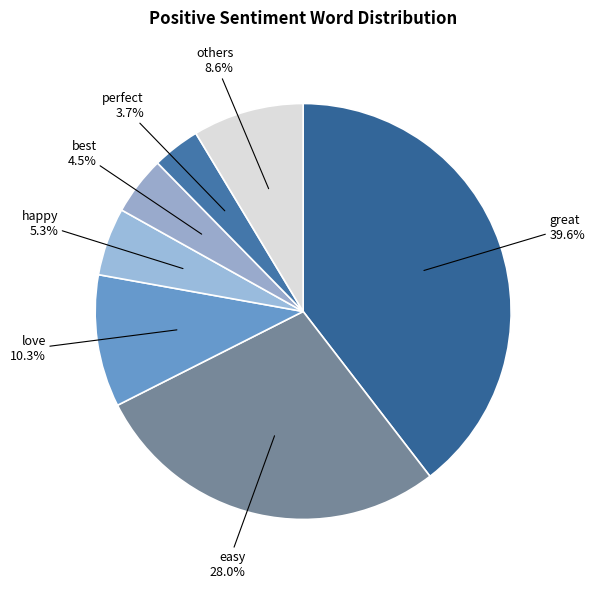

How many segments does this pie chart have?

7